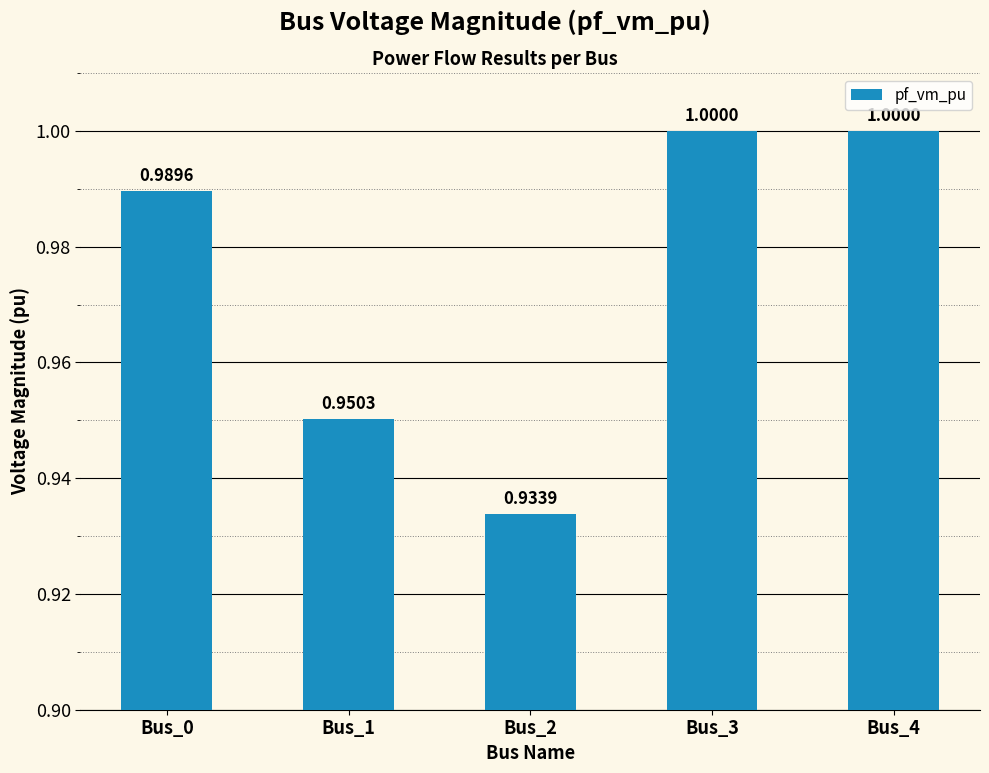

At which label is the value closest to 0?

Bus_2